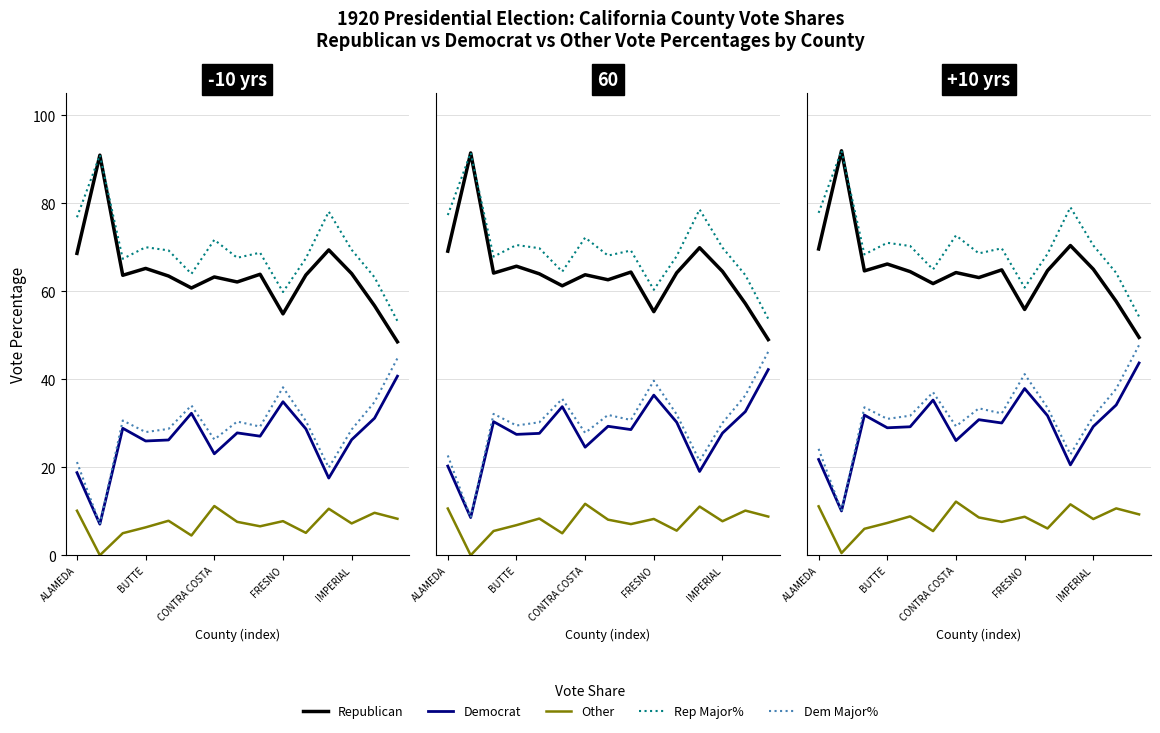

Count the number of data series in this chart.

5